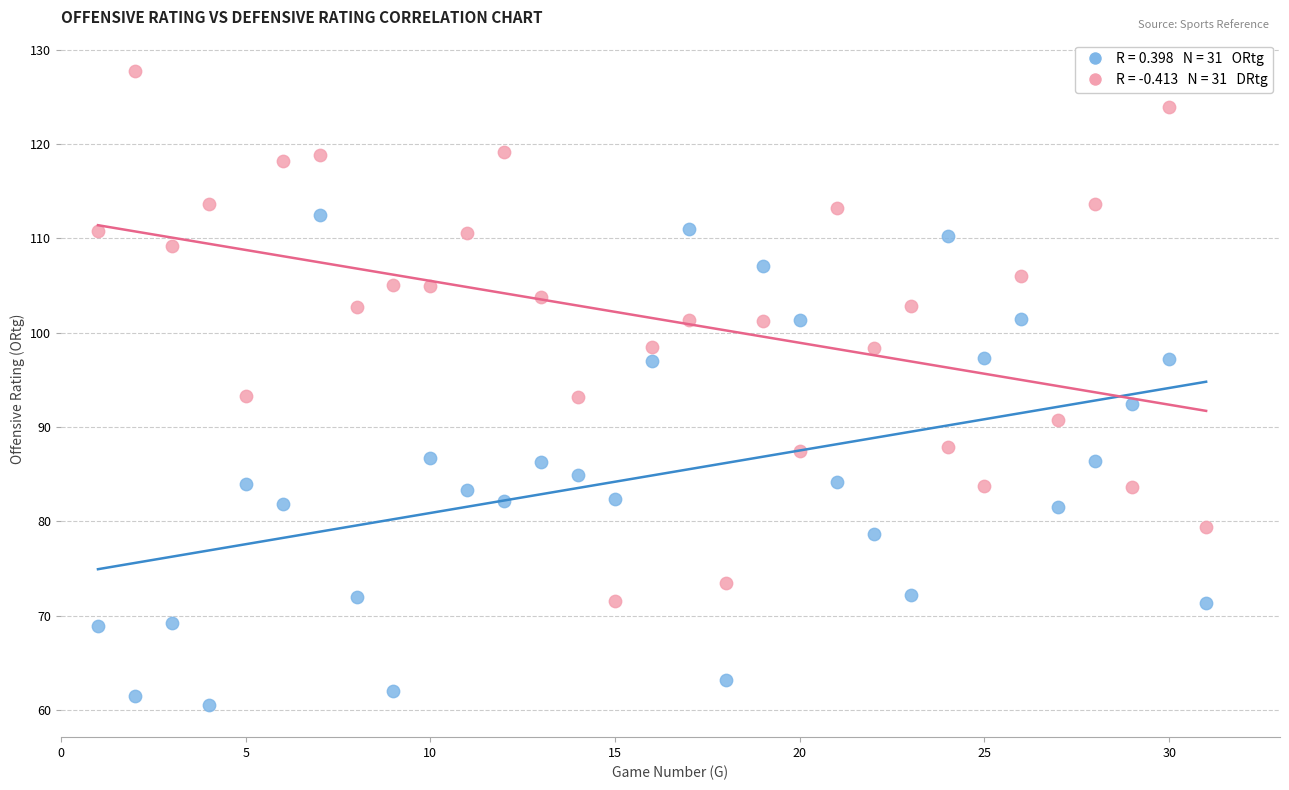

Across all data points, what is the range of X values (max minus min)?

30.0